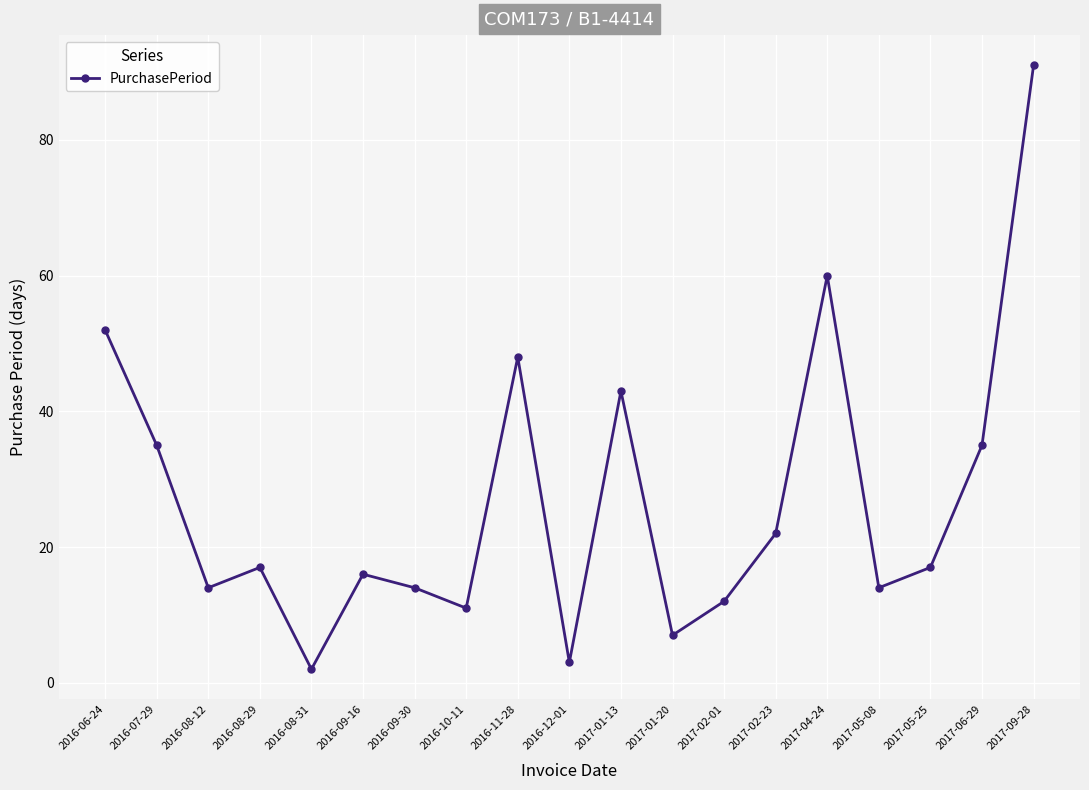

The value at 2017-01-13 is 26. True or false?

False